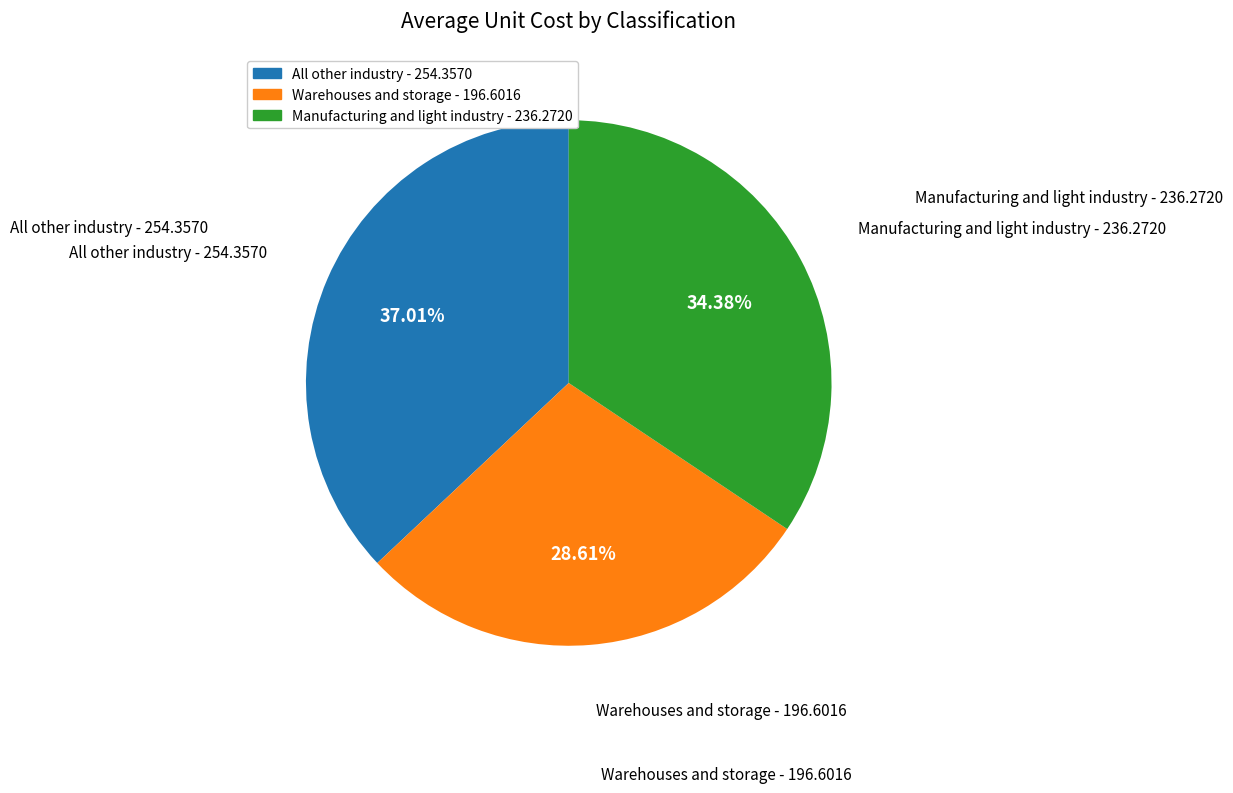

Does Manufacturing and light industry represent more than half of the total?

No